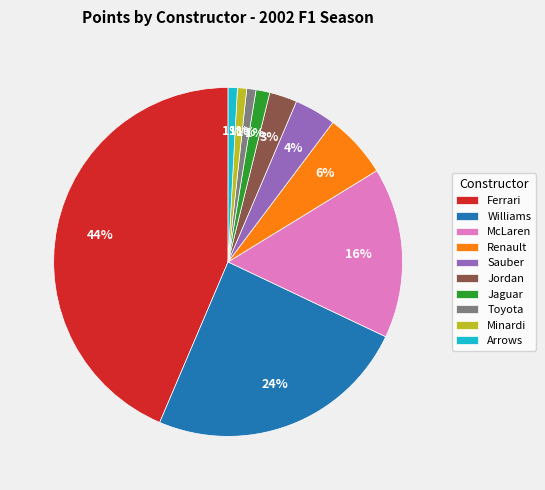

Is Minardi the majority of the pie?

No